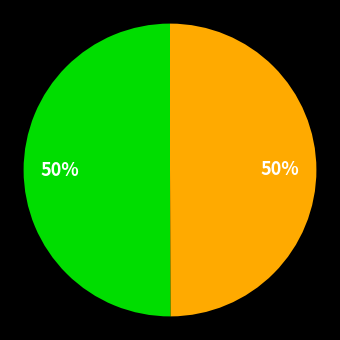

To the nearest percent, what is the average slice percentage?

50%